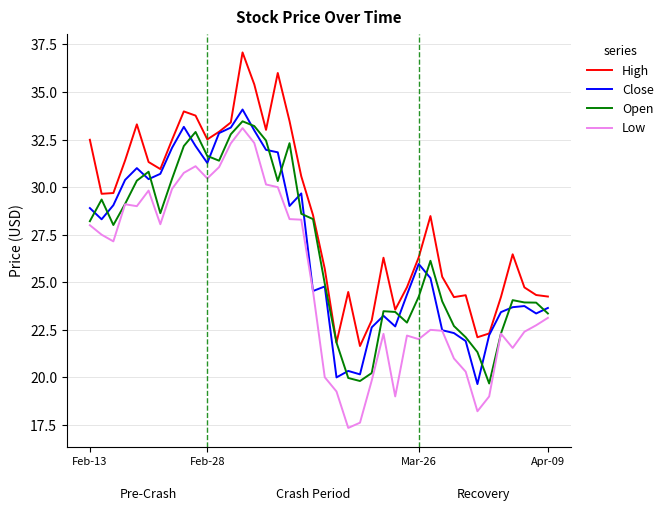

Does the chart have visible grid lines?

Yes